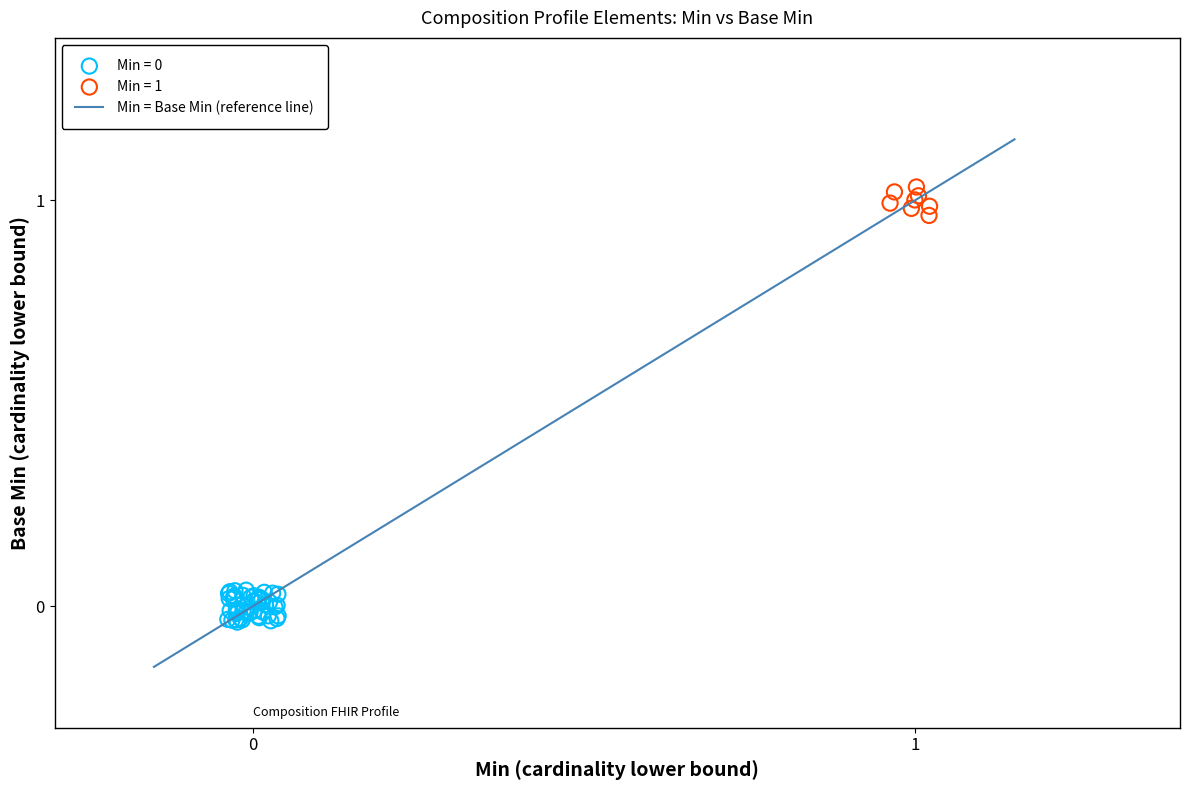

Which series contains the highest Y value?

Min = 1